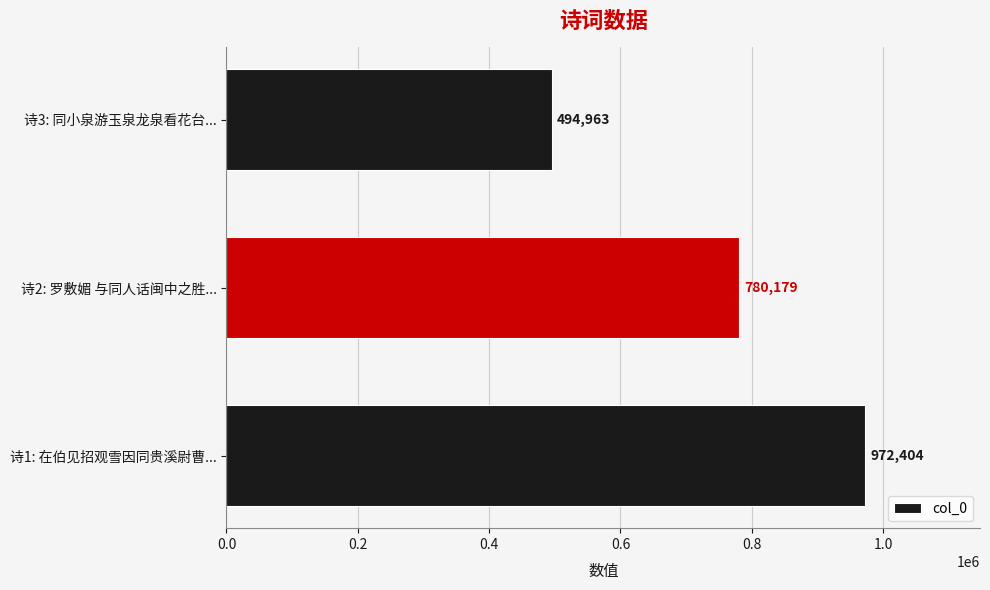

Between 诗2: 罗敷媚 与同人话闽中之胜... and 诗3: 同小泉游玉泉龙泉看花台..., which is larger?

诗2: 罗敷媚 与同人话闽中之胜...